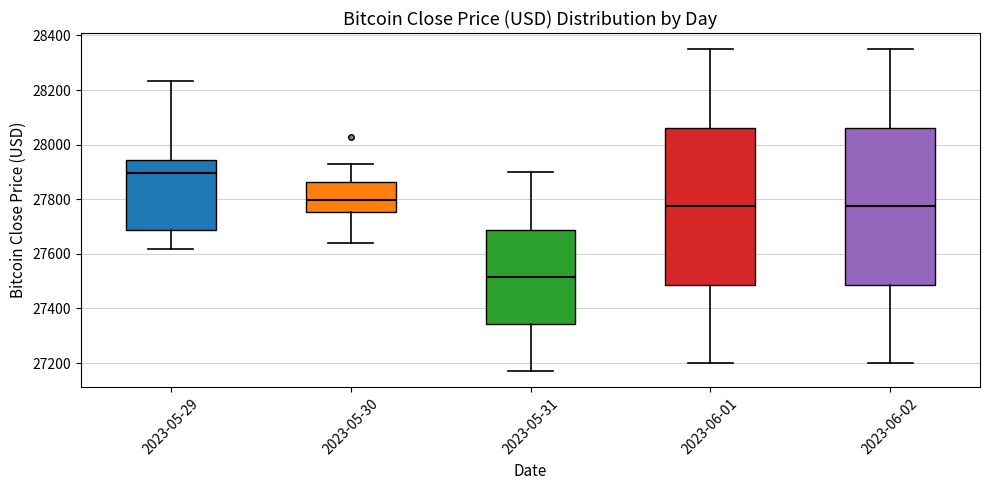

Reading left to right, read every box against the y-axis: the position of its median line, the range the box covers, and the ends of its whiskers. The values are not printed on the chart, so give them approximately, as read against the axis.

2023-05-29: median 27900, box 27680 to 27940, whiskers 27620 to 28240
2023-05-30: median 27800, box 27760 to 27860, whiskers 27640 to 27920
2023-05-31: median 27520, box 27340 to 27680, whiskers 27180 to 27900
2023-06-01: median 27780, box 27480 to 28060, whiskers 27200 to 28360
2023-06-02: median 27780, box 27480 to 28060, whiskers 27200 to 28360